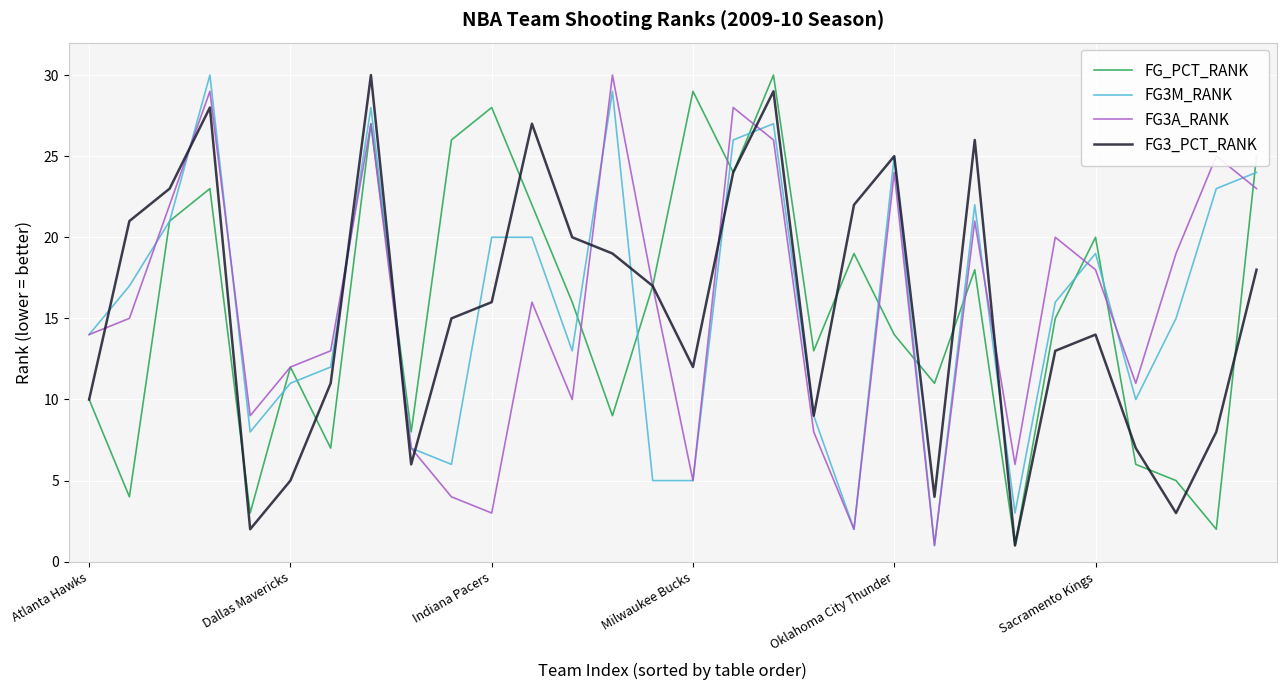

At which category is the sum across all series the highest?

7